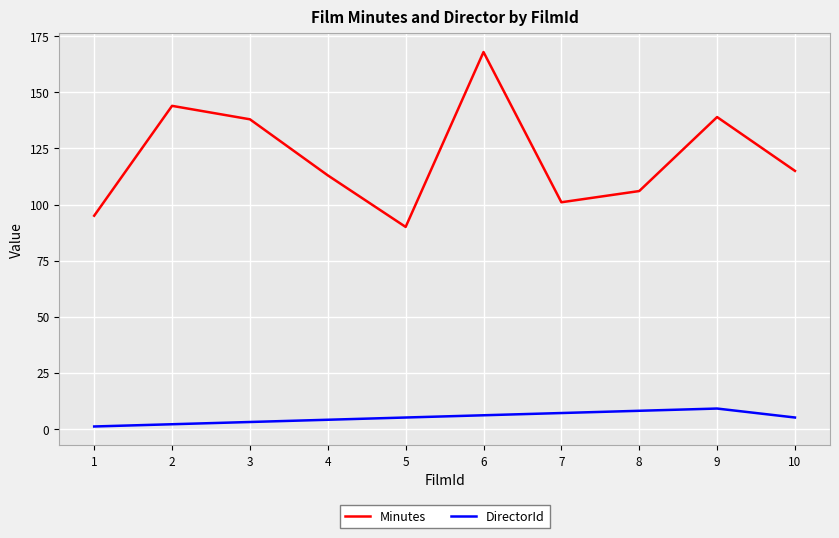

Which series has the largest total across all categories?

Minutes